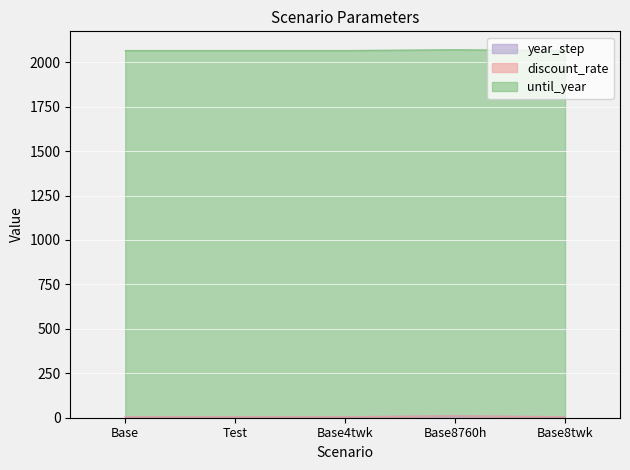

What is the highest value of the until_year series?

2060.0